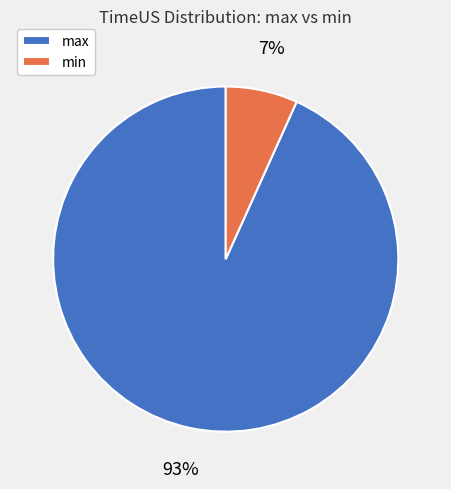

To the nearest percent, what is the average slice percentage?

50%